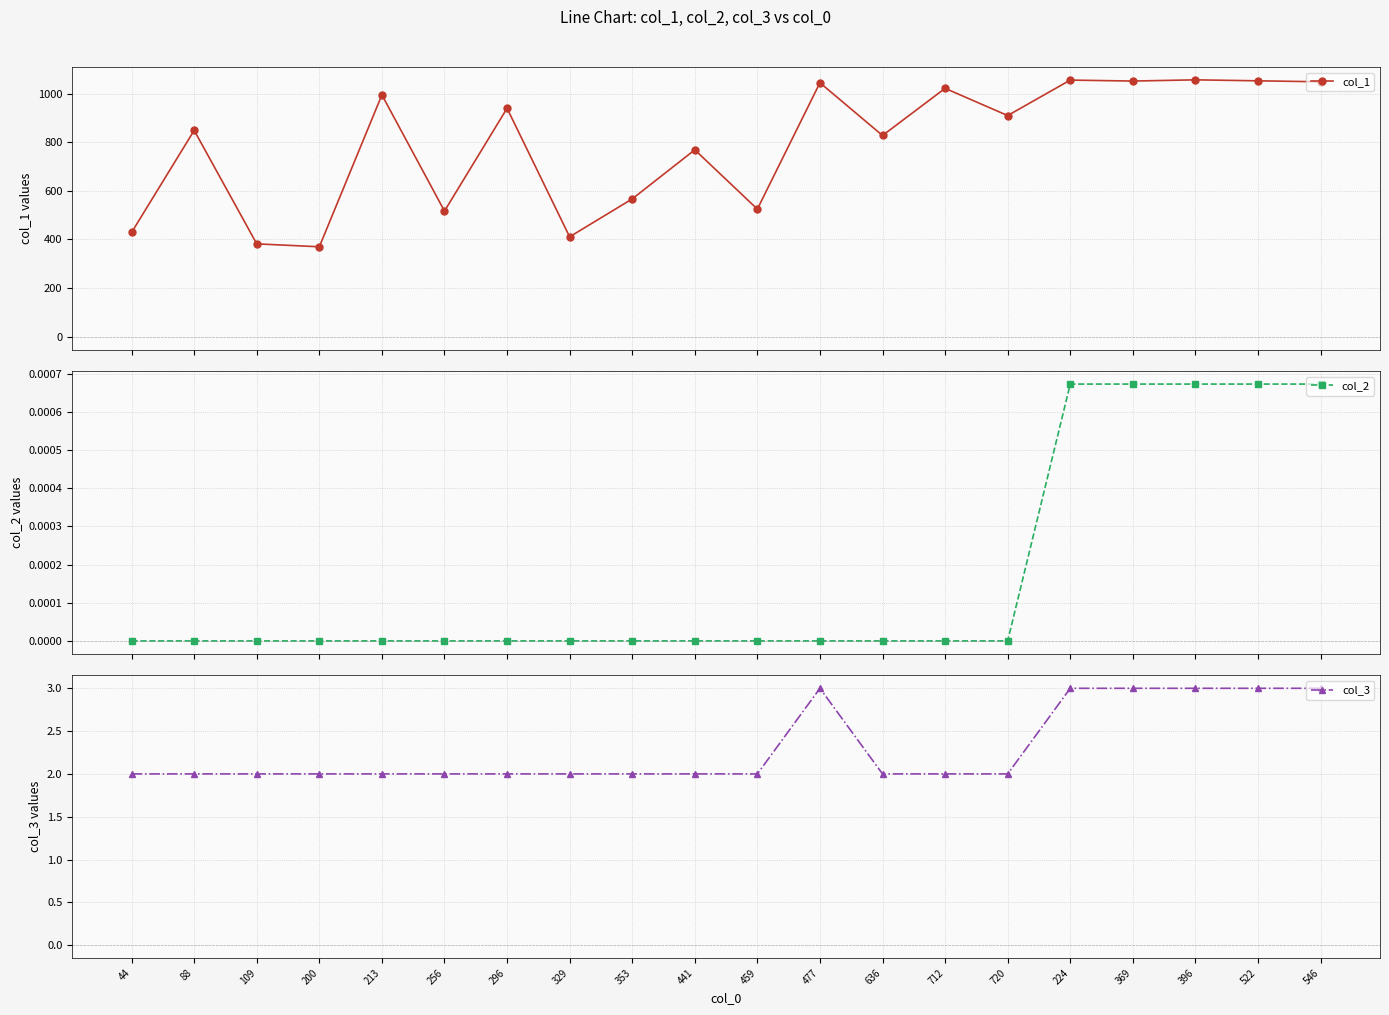

True or false: col_2 and col_1 cross at least once.

False